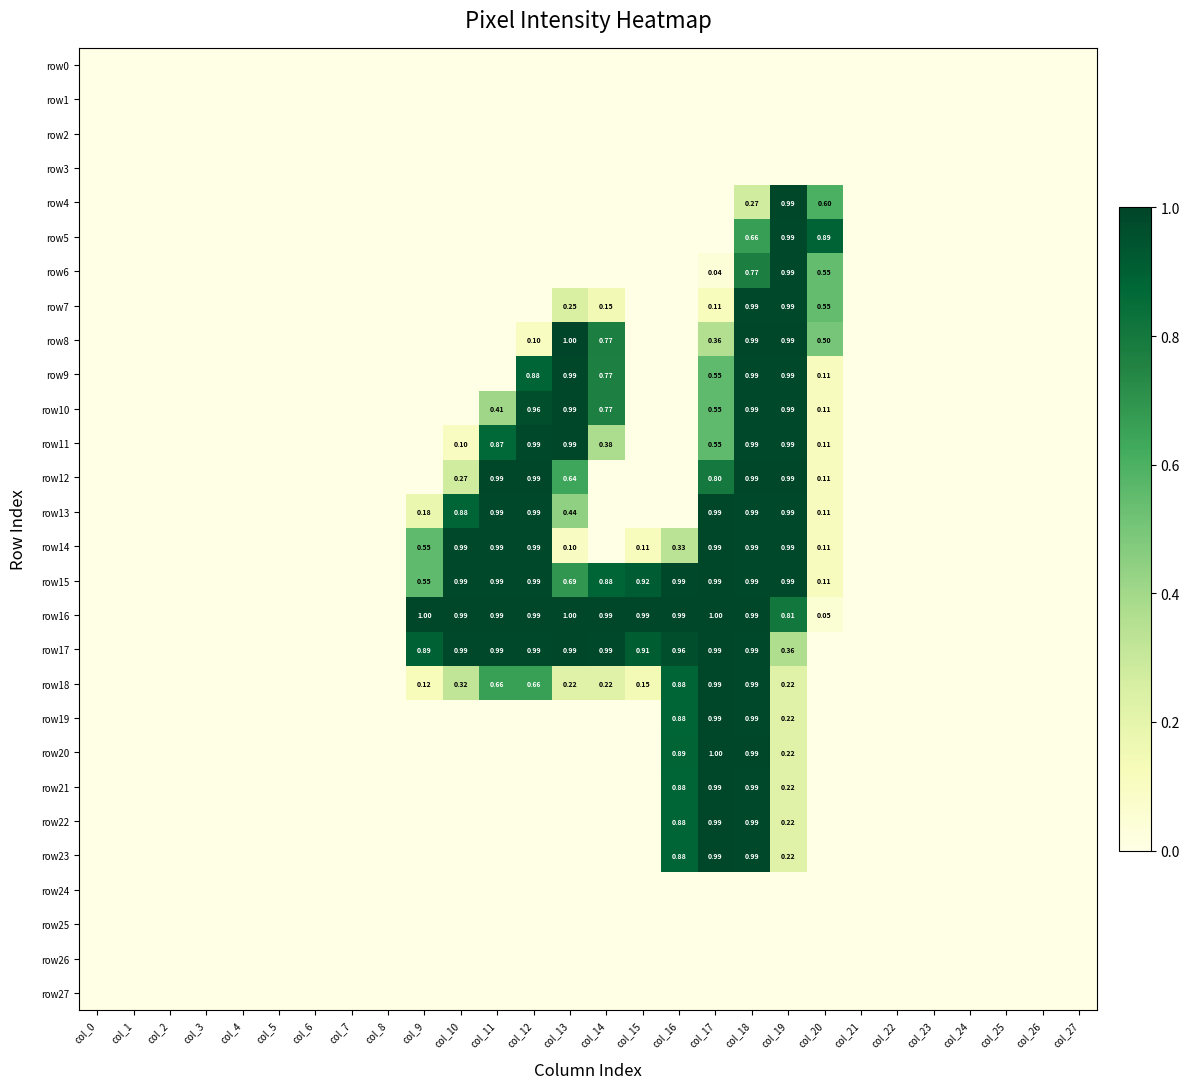

Which series has the widest spread of values?

row8